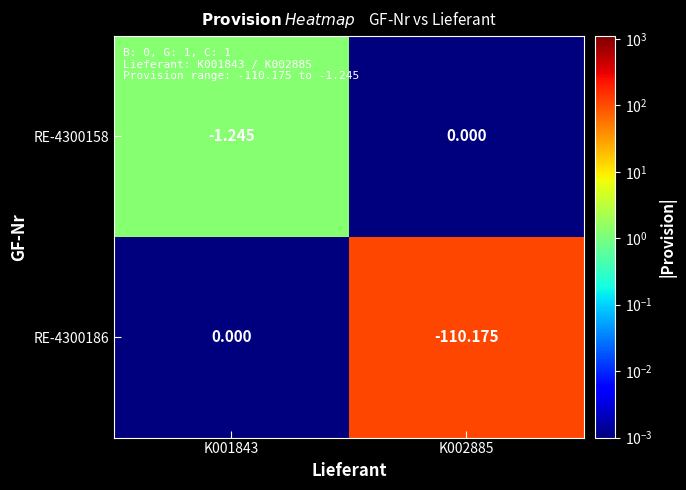

Is the value of RE-4300186 at K002885 greater than the value of RE-4300158 at K001843?

No